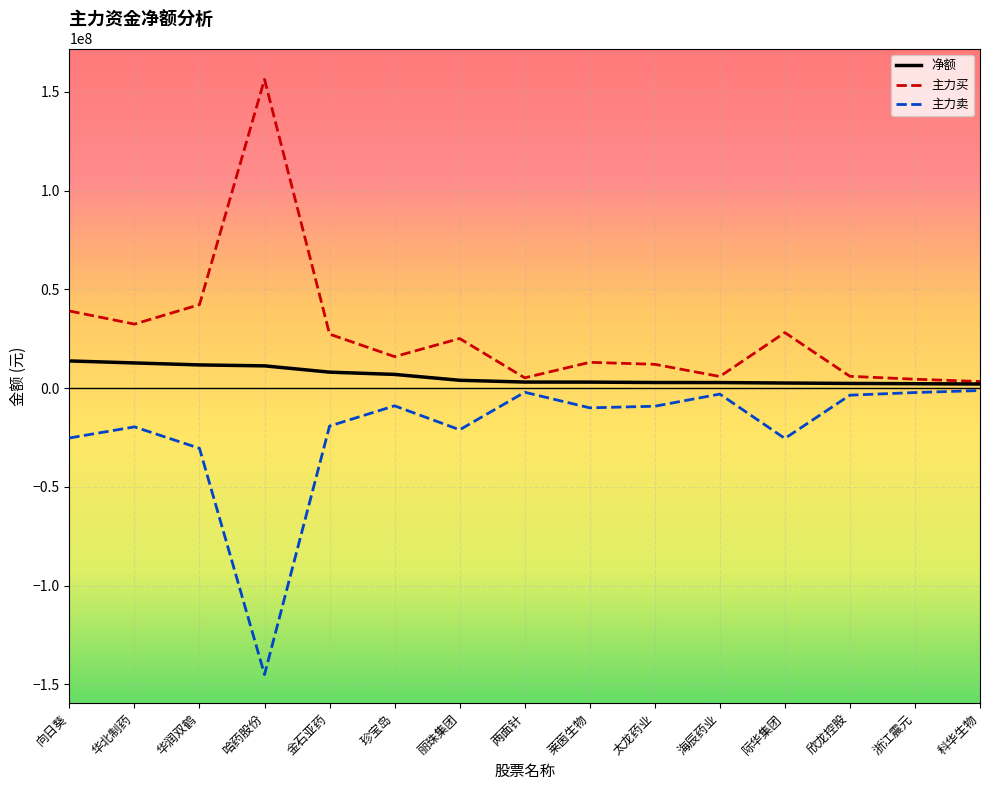

Rank the series by their average value, from lowest to highest.

主力卖, 净额, 主力买